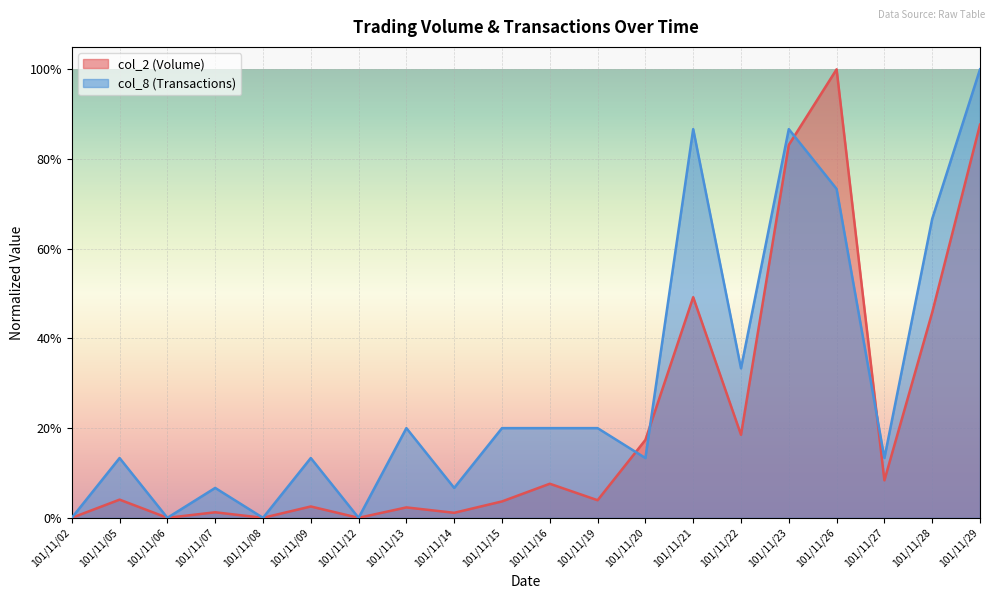

What is the difference between the second highest and minimum values in the col_2 (Volume) series?

0.9